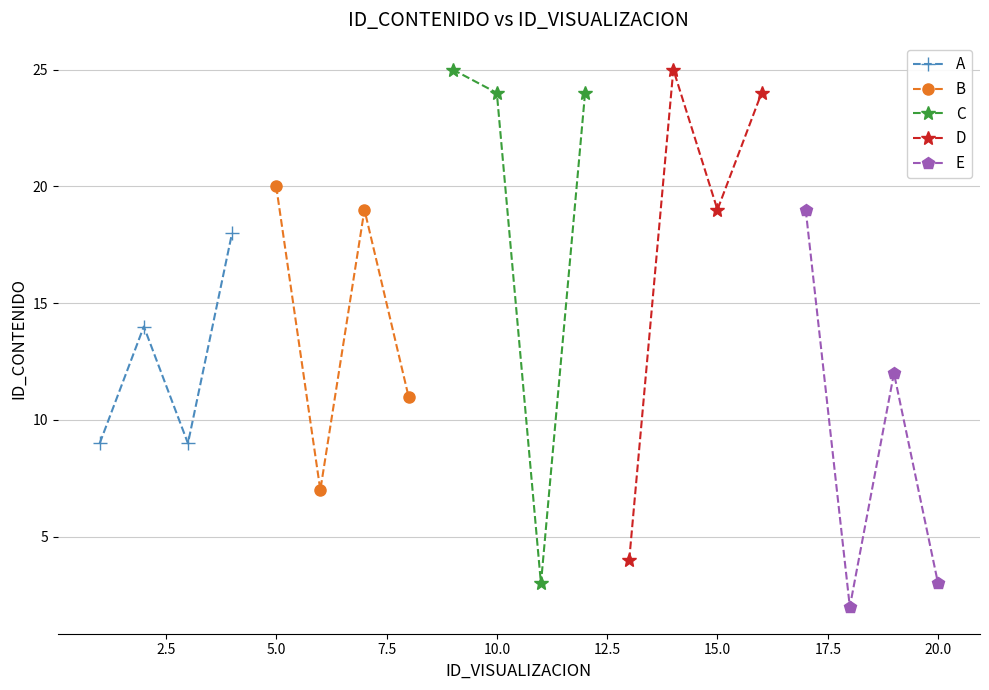

True or false: A has more than 2 points higher than both neighbors.

False